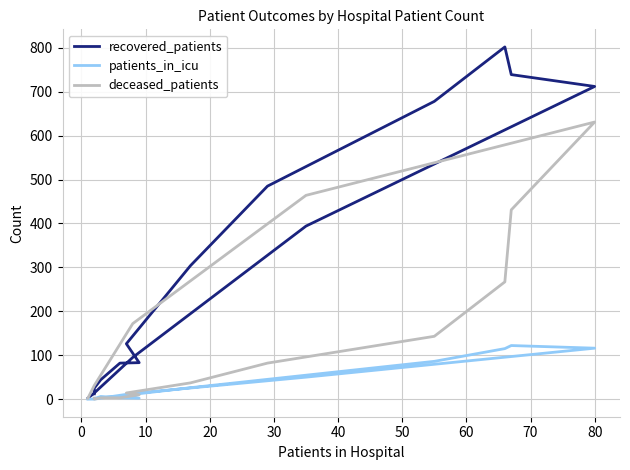

True or false: deceased_patients and patients_in_icu intersect in this chart.

False